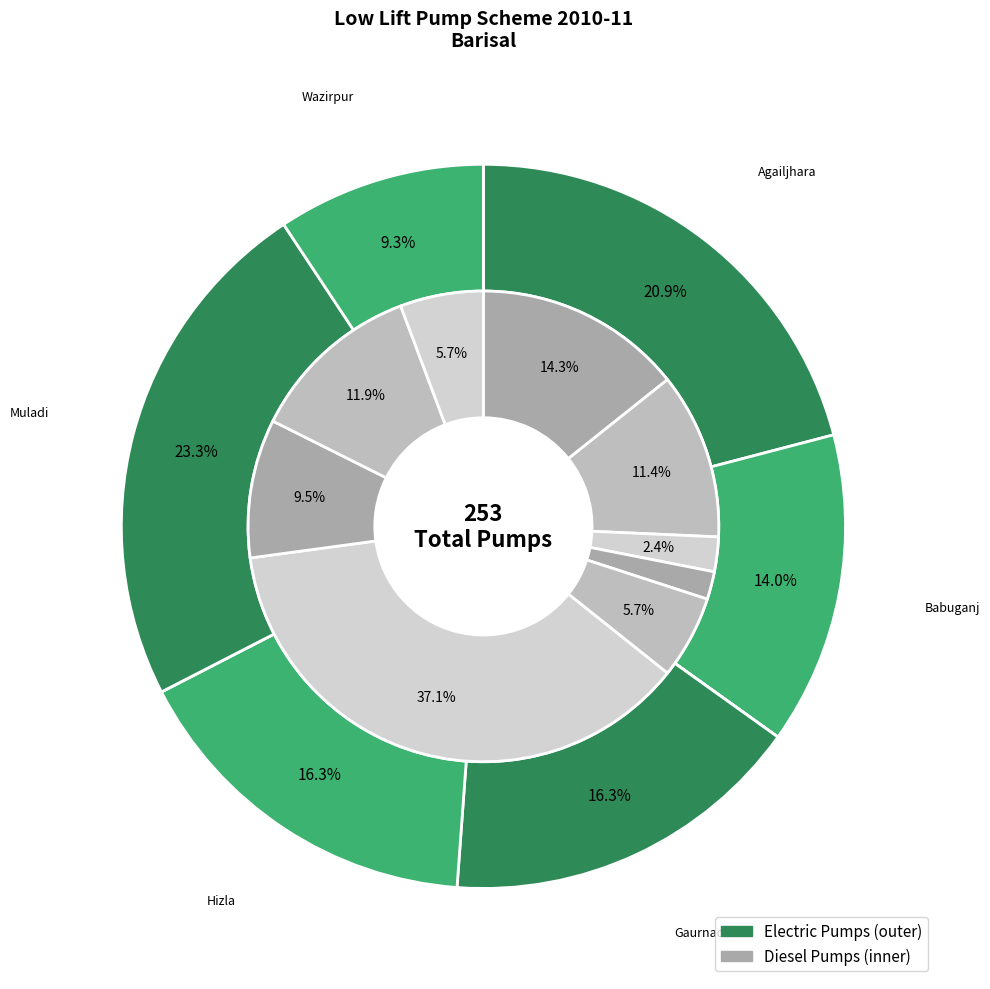

How many segments does this pie chart have?

9